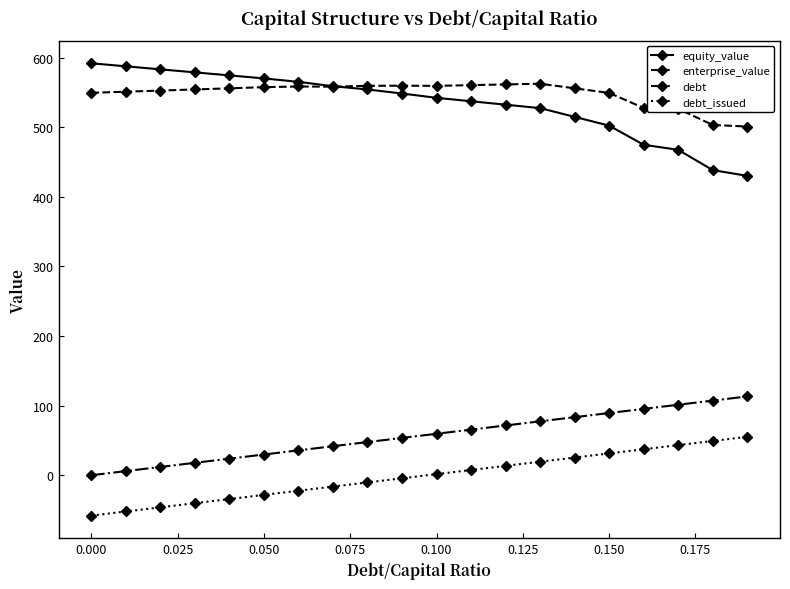

What is the value of the debt_issued point at the 6th from the left?

-28.2